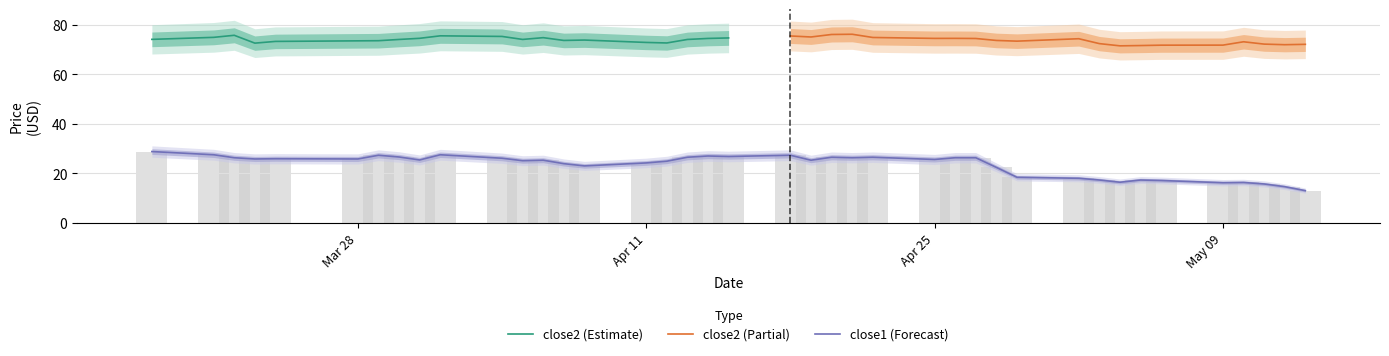

Is it true that the value at Apr 25 is 25.6?

True